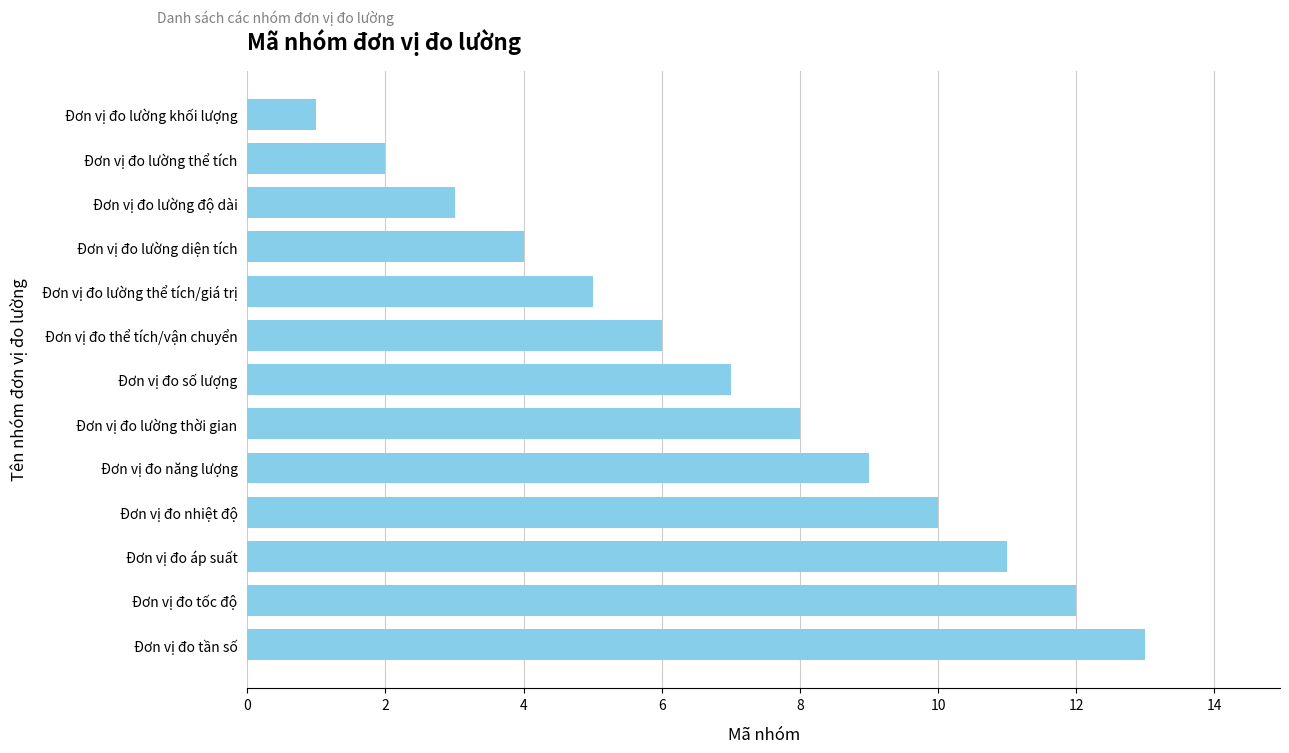

What is the difference between the second highest and second lowest values?

10